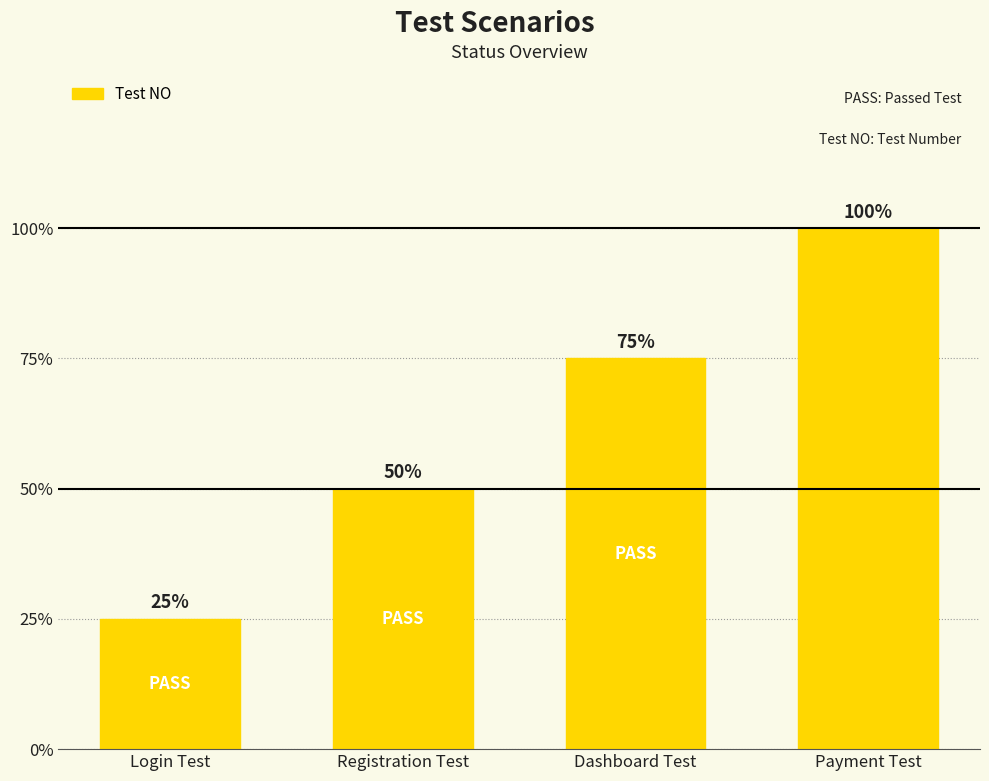

Rank the categories by value from highest to lowest.

Payment Test, Dashboard Test, Registration Test, Login Test